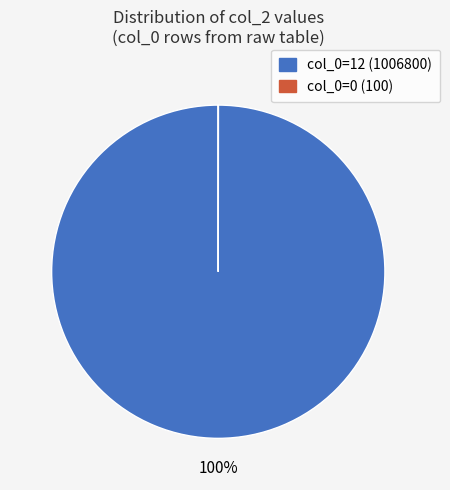

To the nearest percent, what is the difference between the largest and smallest slice percentages?

100%